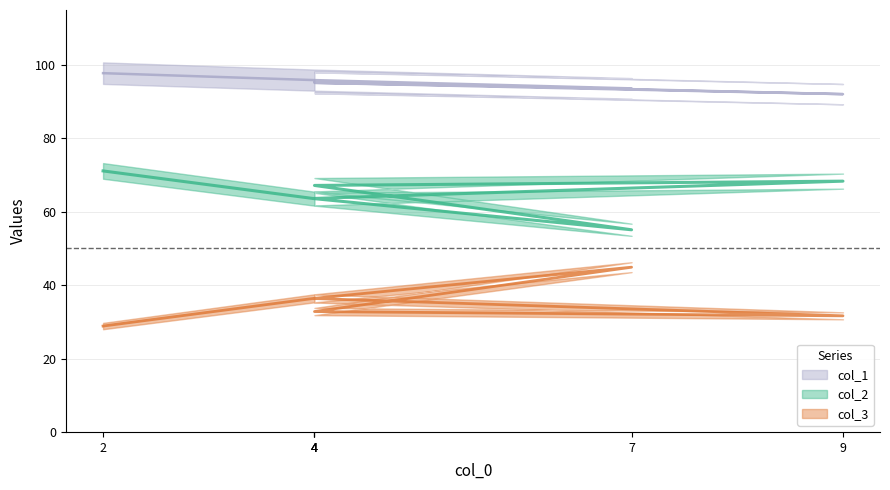

What is the average value of the col_3 series?

35.2